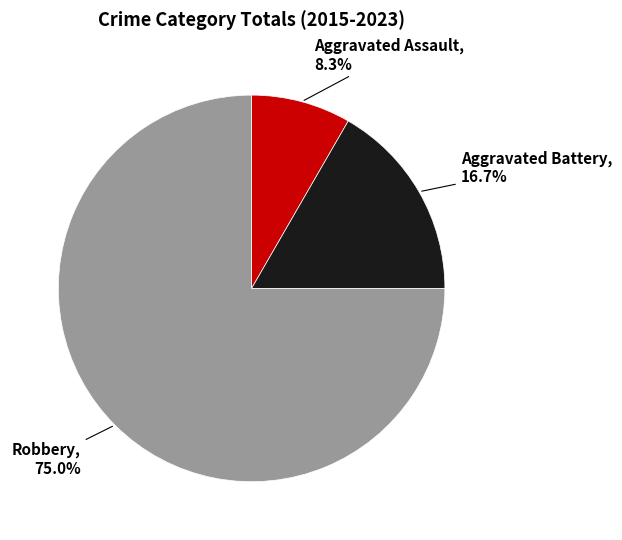

Does any single category account for the majority?

Yes